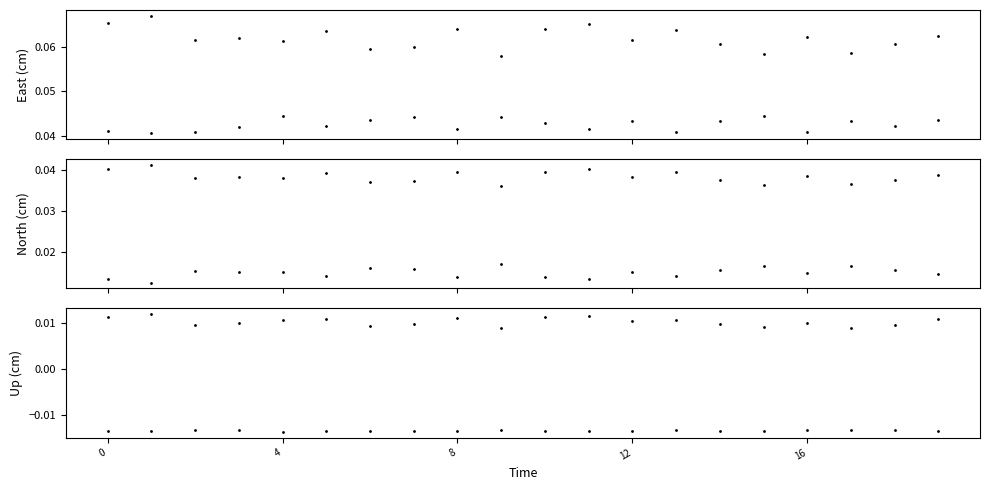

Rank the series by their maximum value, from highest to lowest.

col_4, col_1, col_3, col_2, col_10, col_6